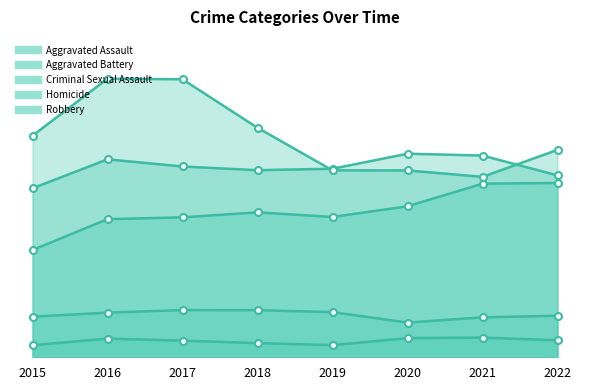

What is the total value across all series at 2015?

20273